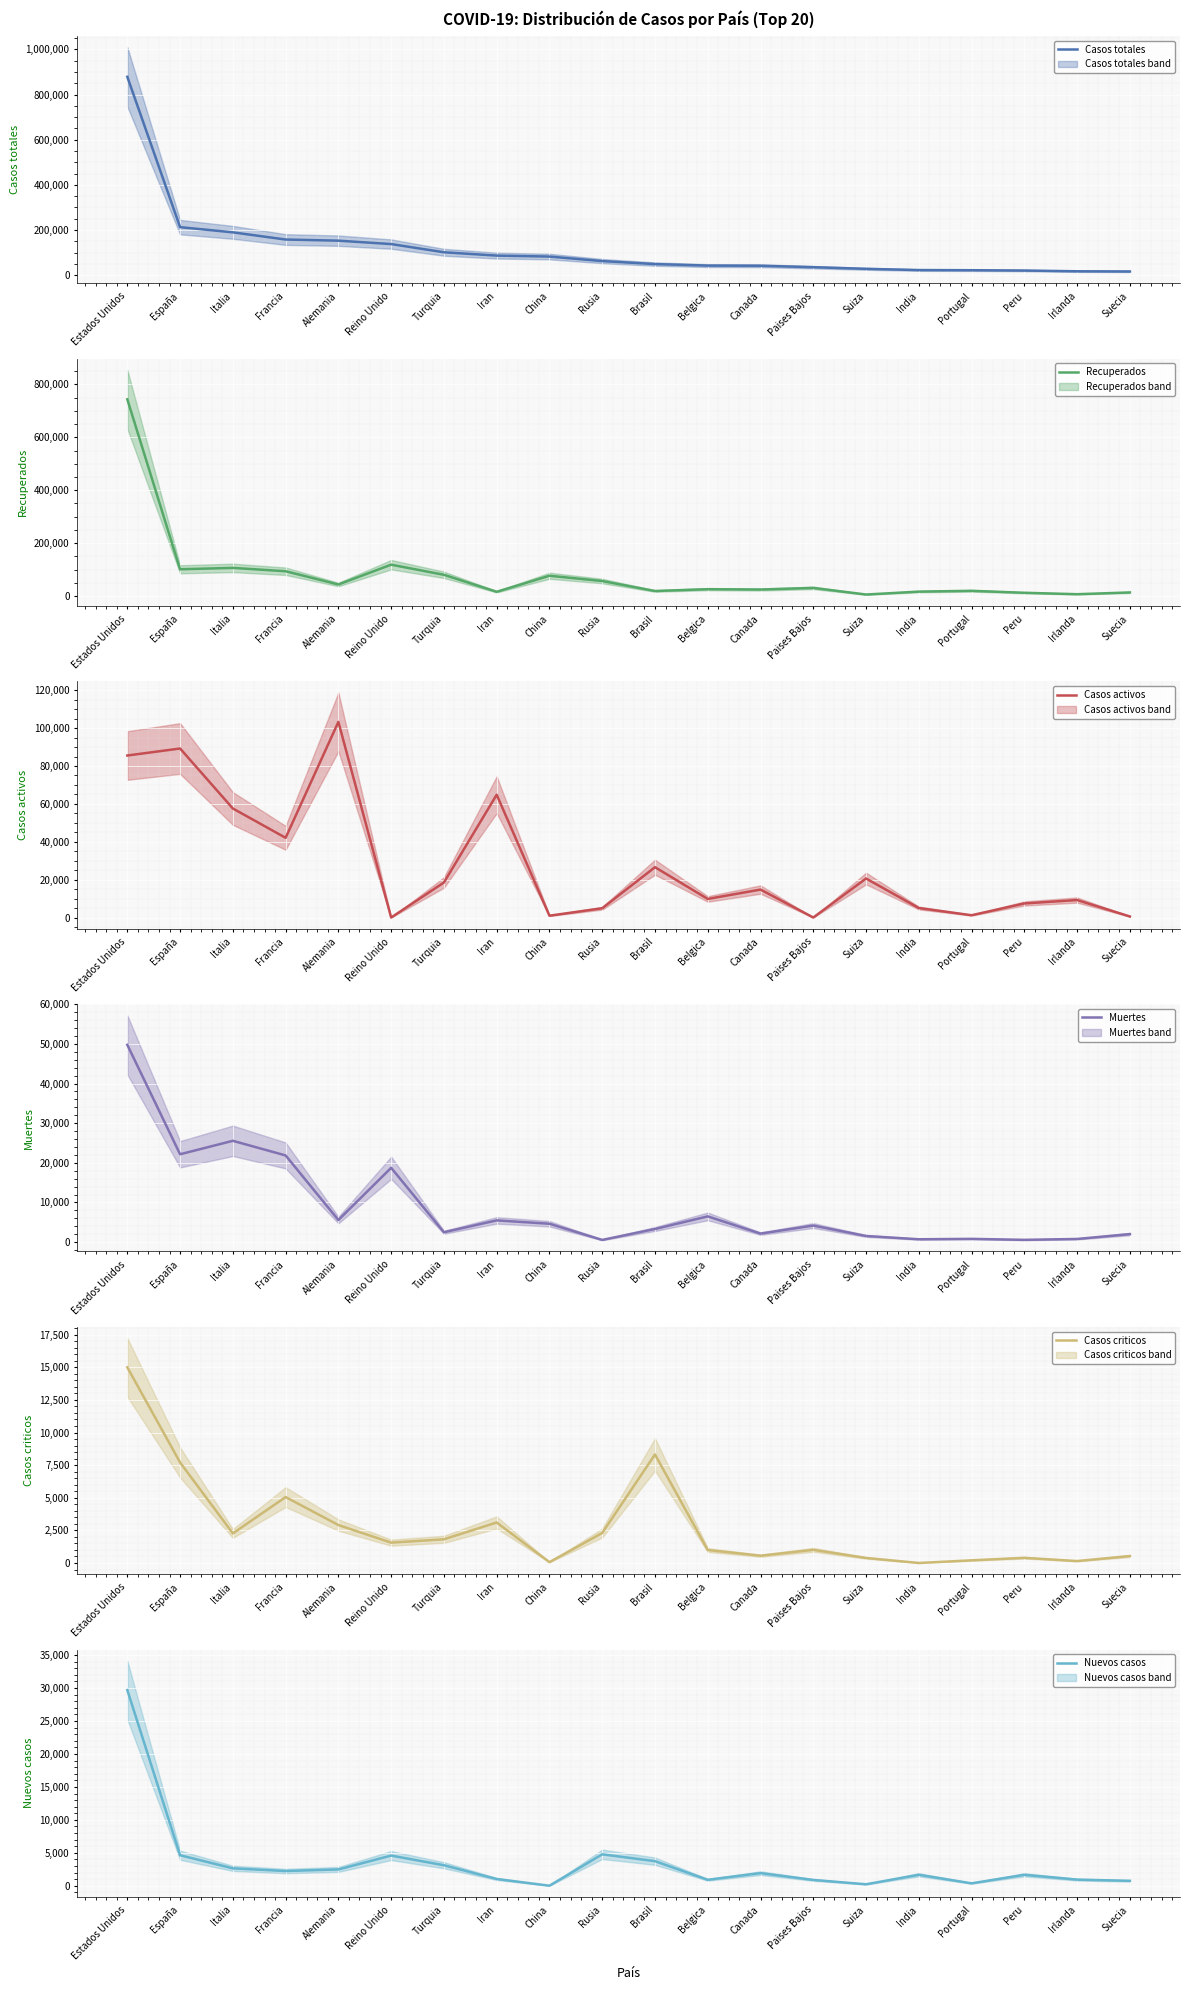

What is the average value of the Casos totales series?

118224